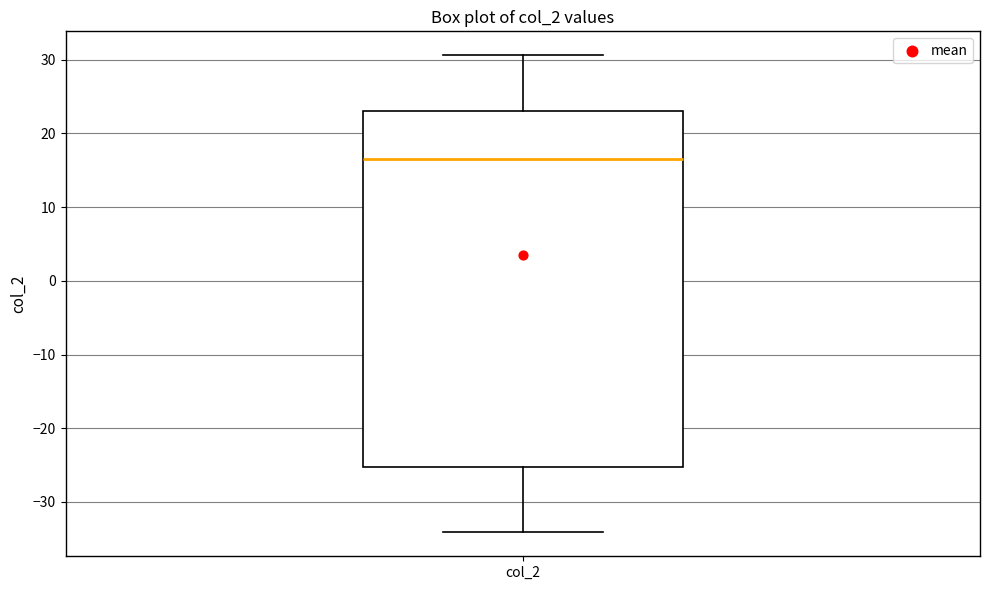

Read this box plot against the y-axis: the position of the median line, the range covered by the box, and the ends of both whiskers. The values are not printed on the chart, so give them approximately, as read against the axis.

median 17, box -25 to 23, whiskers -34 to 31